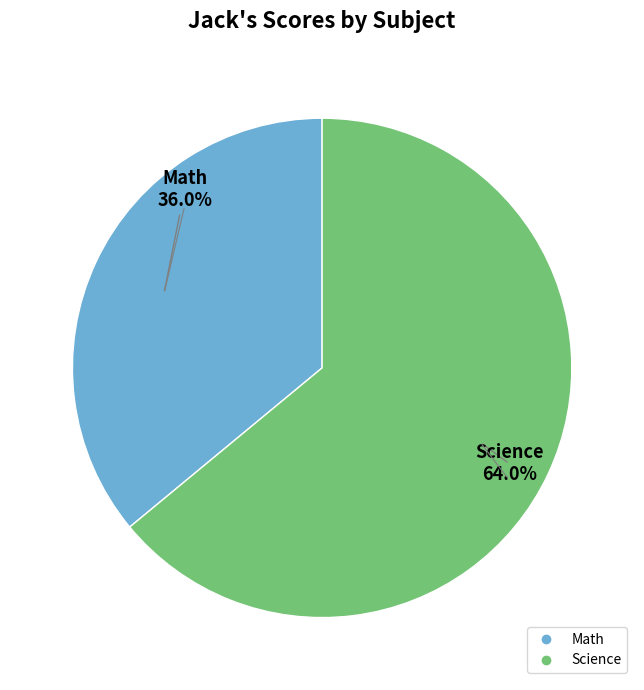

Is there a majority slice in this chart?

Yes